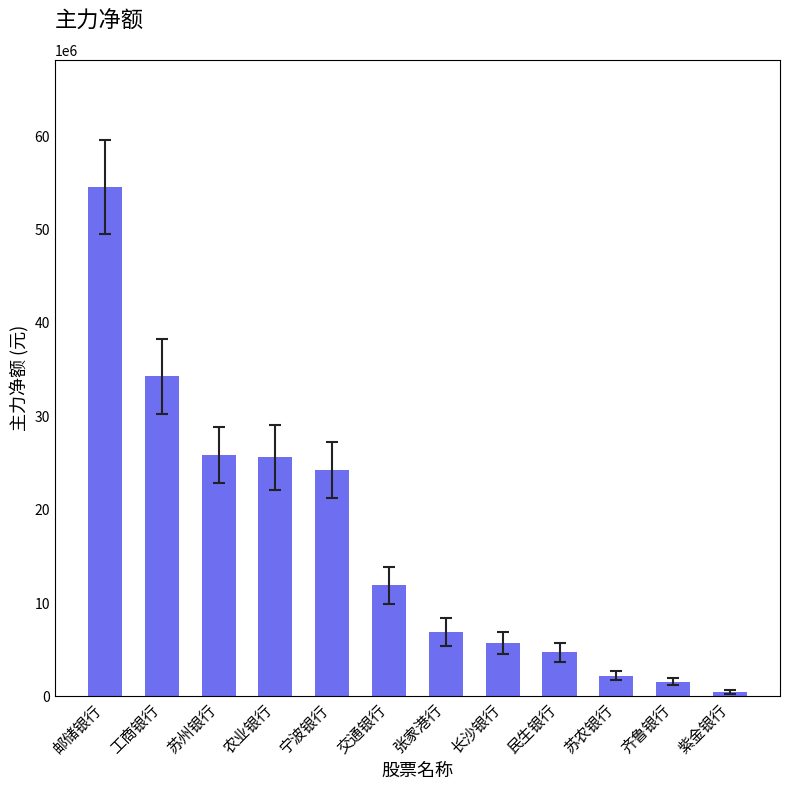

What is the change in value from 苏州银行 to 齐鲁银行?

-24227535